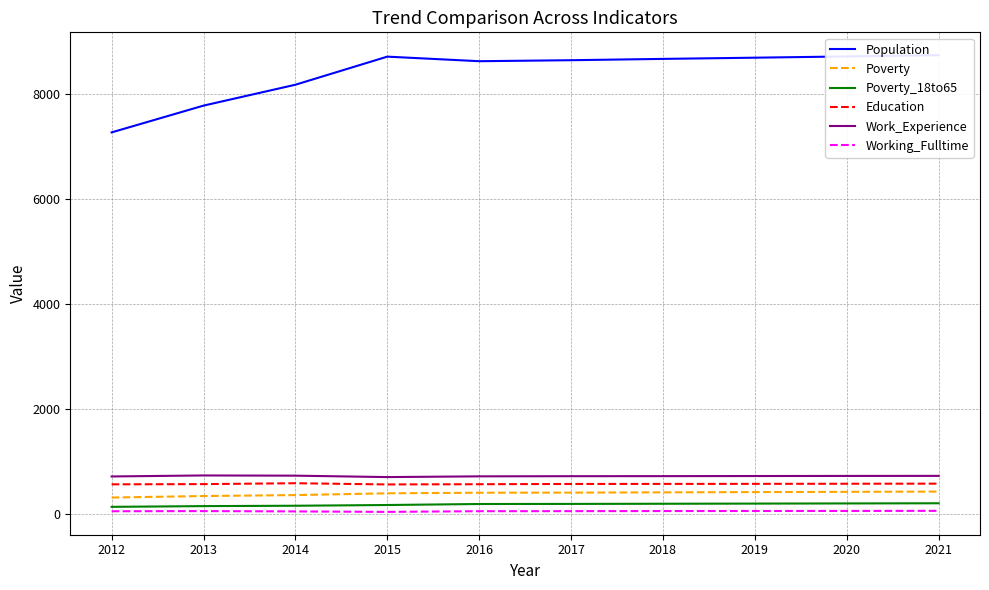

Reading left to right, transcribe all the data shown in this chart.

Population: 7262	7772	8170	8705	8618	8637	8662	8685	8709	8733
Poverty: 306	335	353	387	398	400	405	410	415	420
Poverty_18to65: 129	143	150	164	183	185	188	191	194	197
Education: 558	562	579	556	560	565	566	567	569	571
Work_Experience: 708	727	723	696	710	713	714	716	718	719
Working_Fulltime: 45	48	42	33	46	47	49	50	51	53